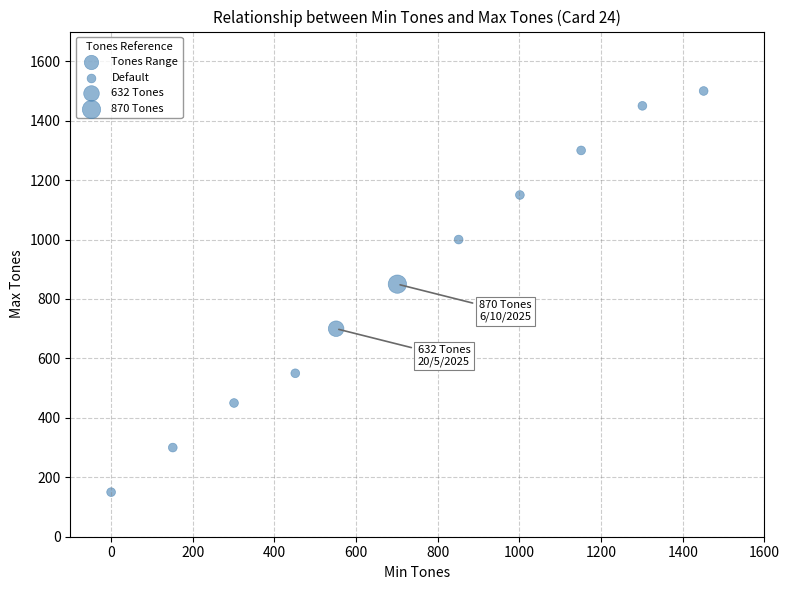

What is the range of X values (max minus min)?

1451